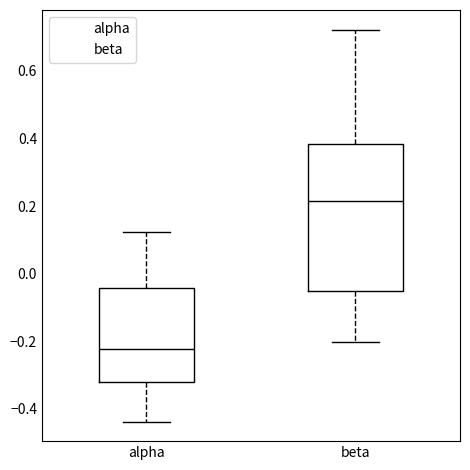

Which box's median line is the highest?

beta